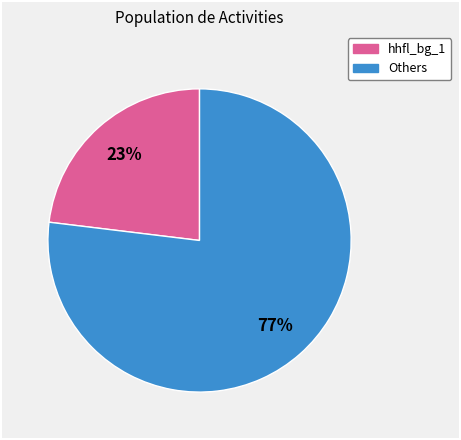

Does any single category account for the majority?

Yes